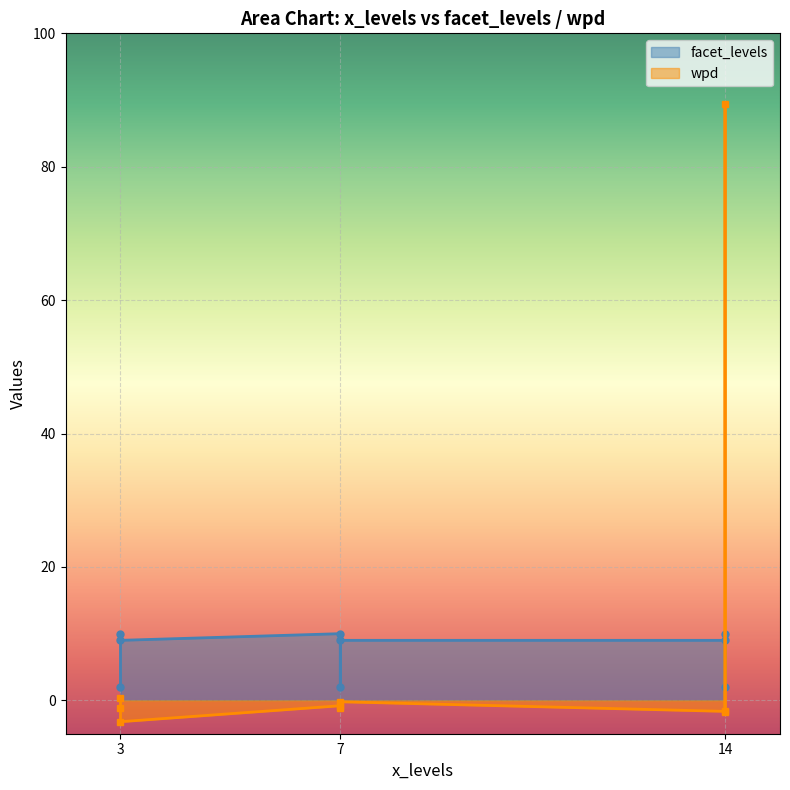

What is the value of the wpd point at the 2nd from the left?

0.3